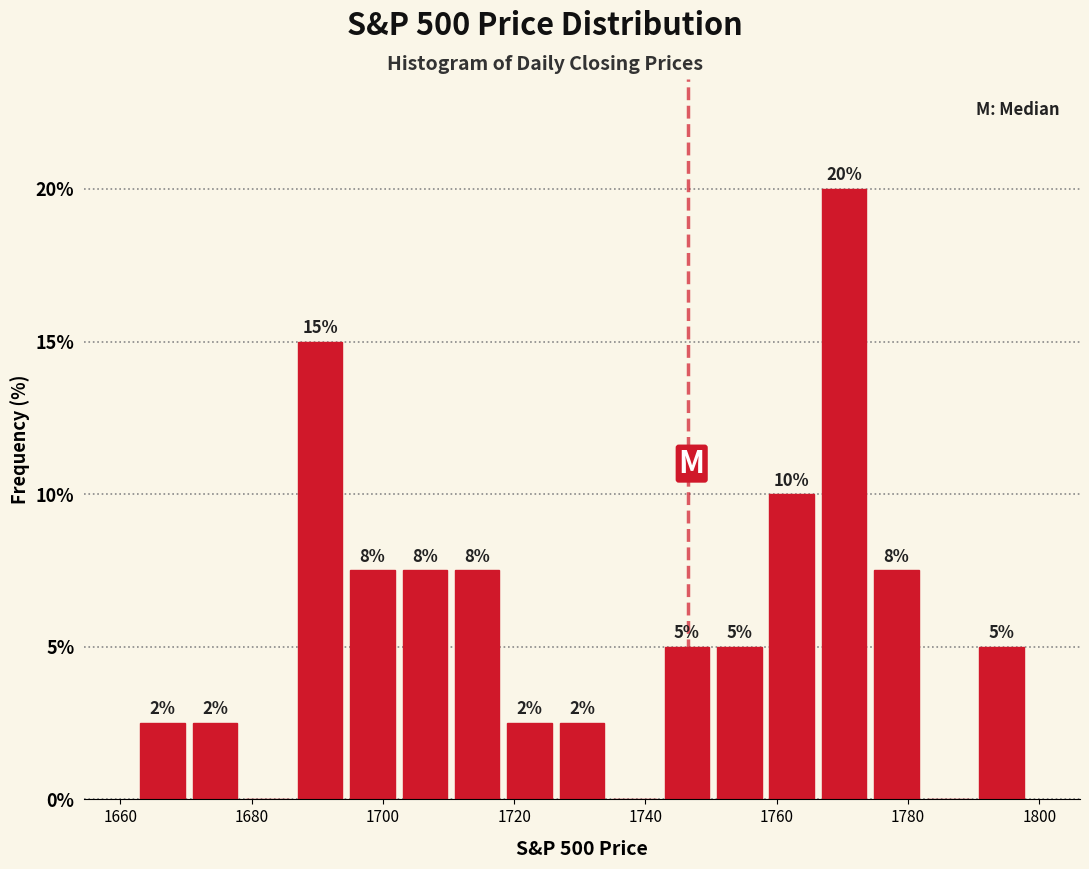

Around what value on the x-axis is the tallest bar? Give the approximate position of its centre, as read against the axis.

1770